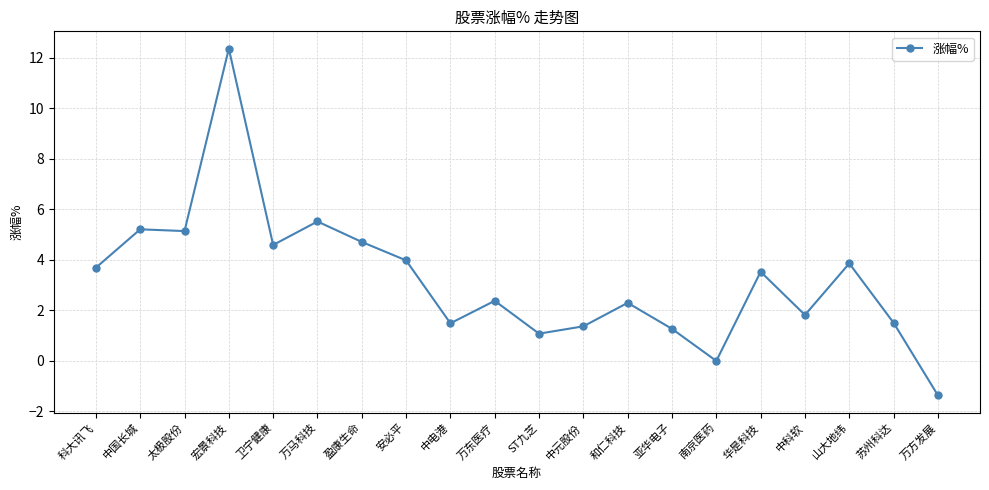

Reading left to right, transcribe all the data shown in this chart.

科大讯飞=3.7	中国长城=5.2	太极股份=5.1	宏景科技=12.4	卫宁健康=4.6	万马科技=5.5	盈康生命=4.7	安必平=4.0	中电港=1.5	万东医疗=2.4	ST九芝=1.1	中元股份=1.4	和仁科技=2.3	亚华电子=1.3	南京医药=0.0	华是科技=3.5	中科软=1.8	山大地纬=3.9	苏州科达=1.5	万方发展=-1.4